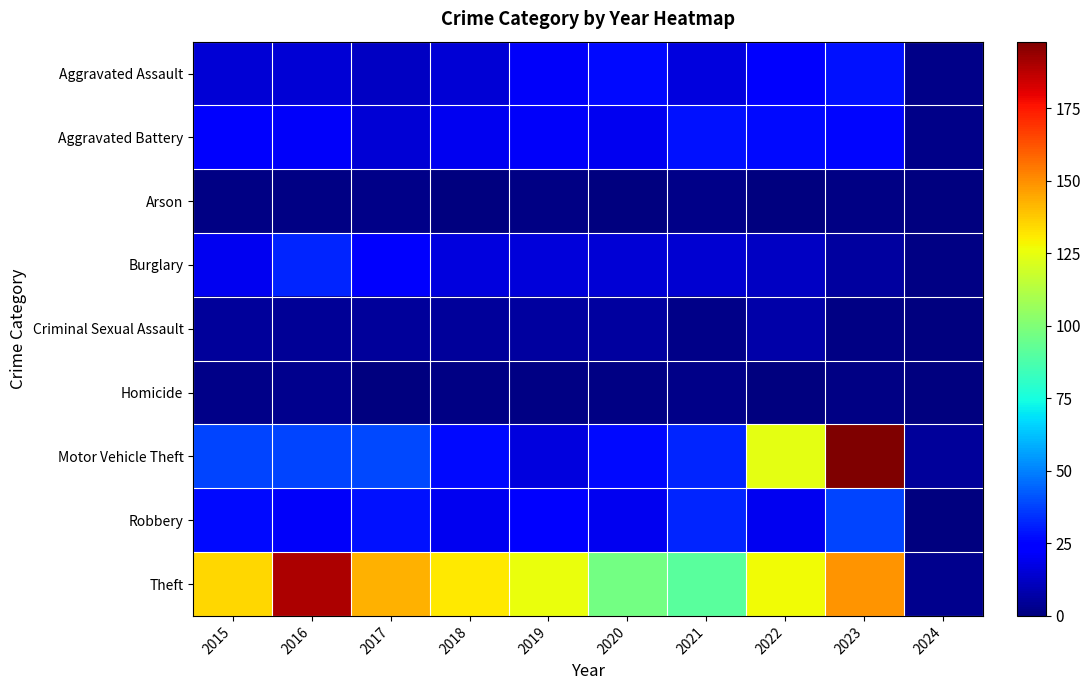

Reading right to left, list all the values displayed in this chart.

Aggravated Assault: 2024=2	2023=28	2022=22	2021=17	2020=27	2019=21	2018=15	2017=12	2016=15	2015=15
Aggravated Battery: 2024=2	2023=26	2022=27	2021=28	2020=20	2019=21	2018=20	2017=15	2016=21	2015=22
Arson: 2024=0	2023=1	2022=0	2021=2	2020=0	2019=1	2018=0	2017=2	2016=1	2015=1
Burglary: 2024=1	2023=6	2022=12	2021=14	2020=15	2019=16	2018=17	2017=22	2016=32	2015=20
Criminal Sexual Assault: 2024=0	2023=1	2022=7	2021=2	2020=6	2019=6	2018=5	2017=5	2016=4	2015=5
Homicide: 2024=0	2023=1	2022=0	2021=2	2020=1	2019=1	2018=1	2017=0	2016=3	2015=2
Motor Vehicle Theft: 2024=5	2023=198	2022=124	2021=32	2020=27	2019=17	2018=27	2017=39	2016=38	2015=38
Robbery: 2024=0	2023=38	2022=20	2021=32	2020=20	2019=24	2018=20	2017=28	2016=21	2015=27
Theft: 2024=3	2023=149	2022=127	2021=91	2020=97	2019=126	2018=131	2017=143	2016=190	2015=135